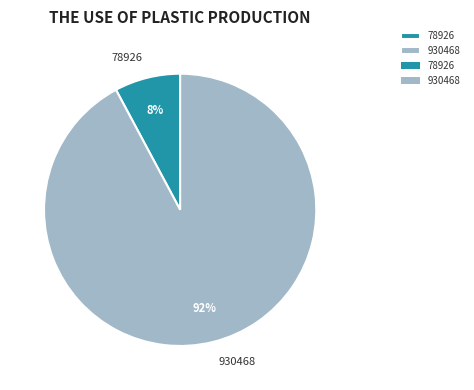

True or false: 930468 accounts for 79% of the total.

False